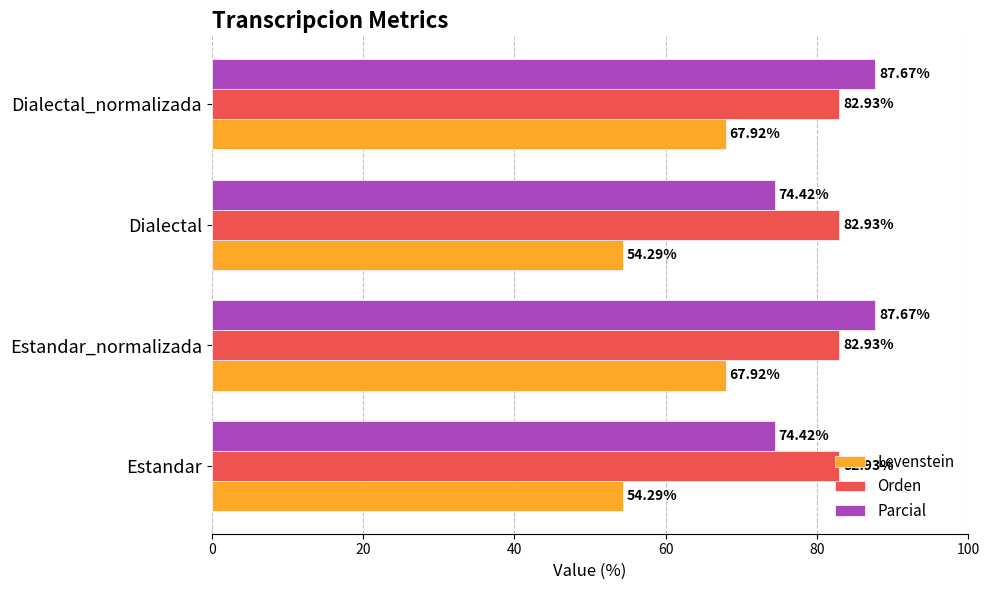

Which series has the widest spread of values?

Levenstein